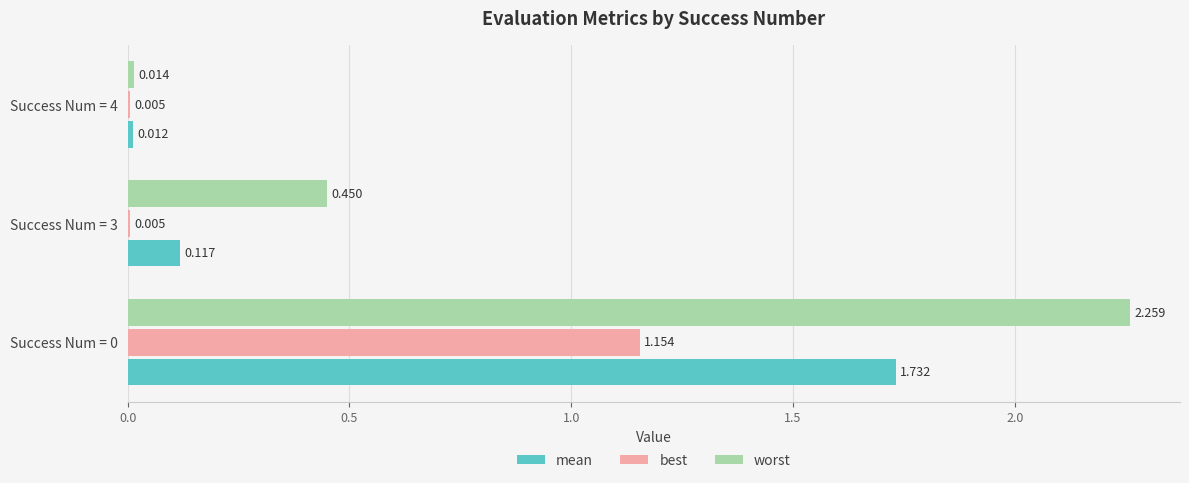

Which series has the largest total across all categories?

worst